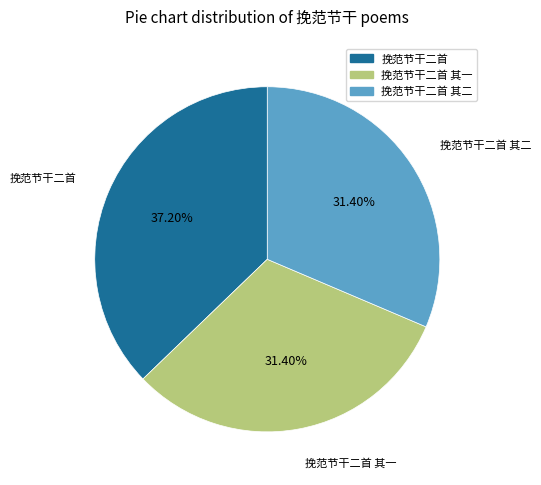

Is the sum of 挽范节干二首 and 挽范节干二首 其二 greater than half?

Yes